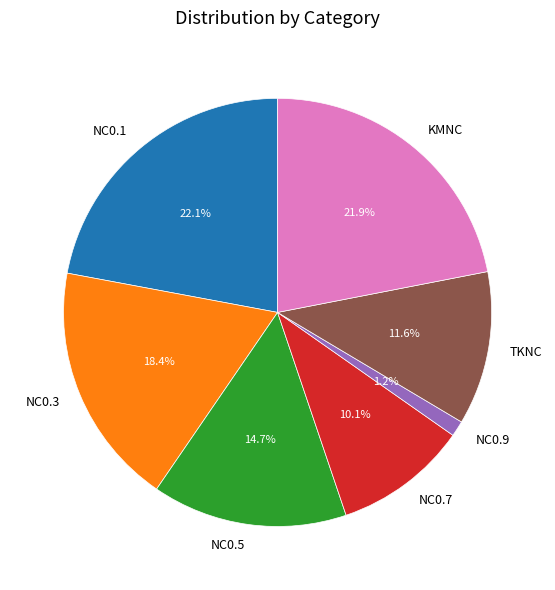

What percentage is NOT represented by NC0.3?

81.6%